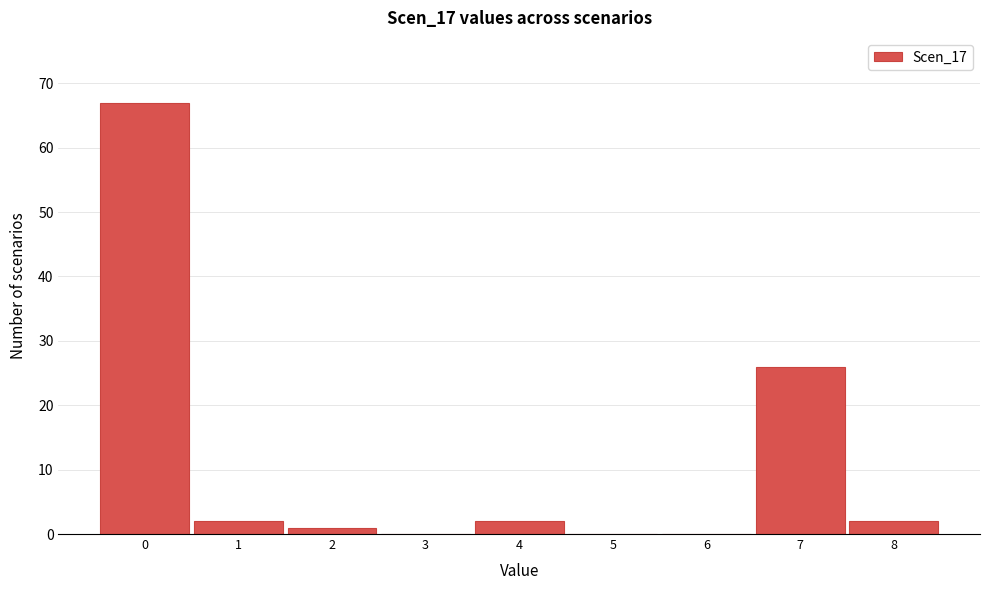

Reading left to right, transcribe all the data shown in this chart.

0=67	1=2	2=1	3=0	4=2	5=0	6=0	7=26	8=2